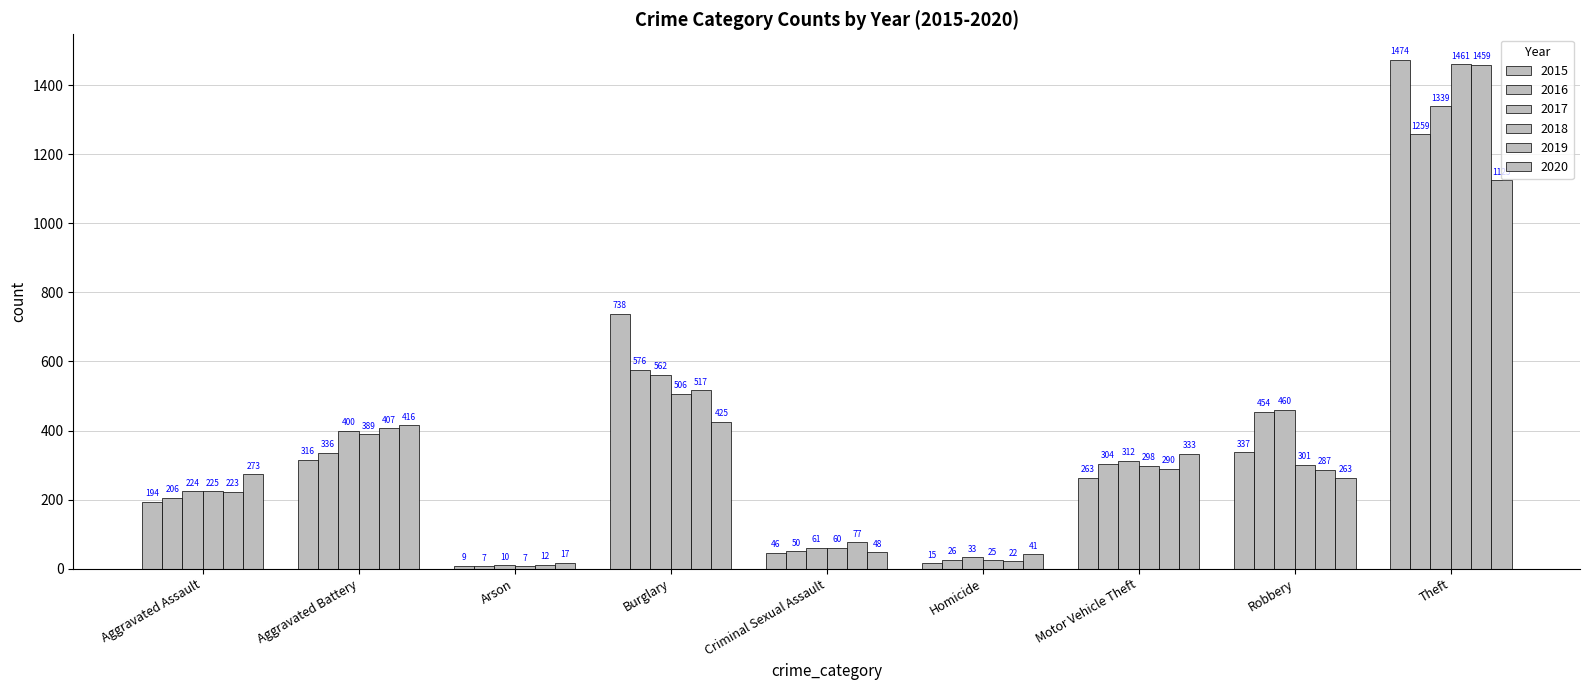

Which series changed the most between Arson and Robbery?

2017